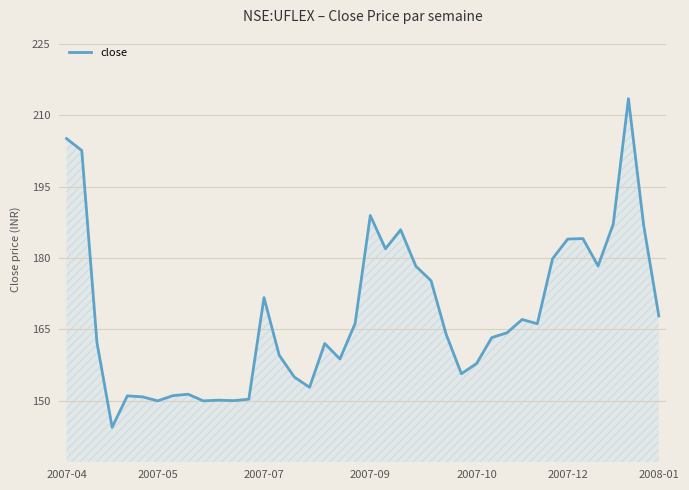

What is the greatest value displayed?

213.5